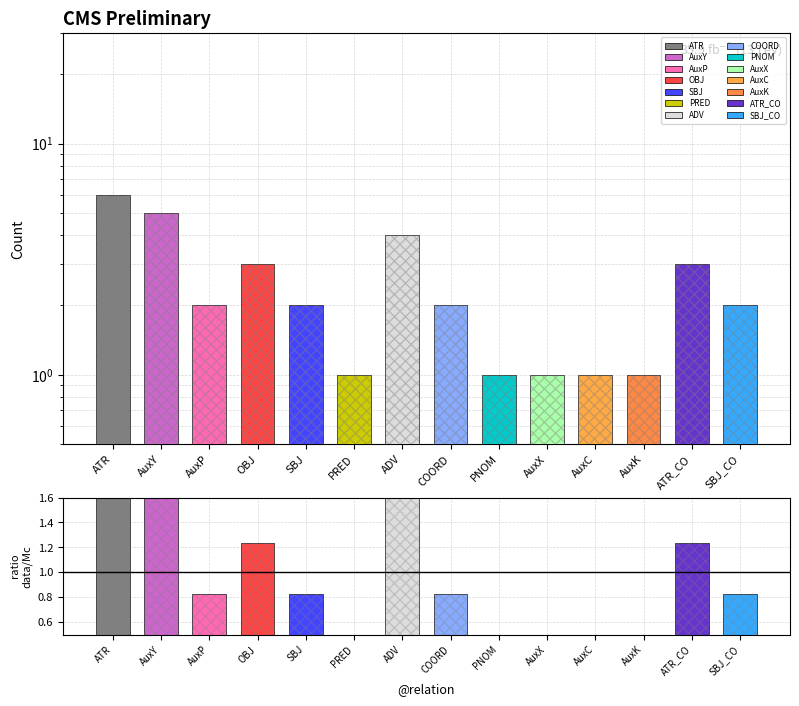

What is the label of the 6th bar from the right?

PNOM